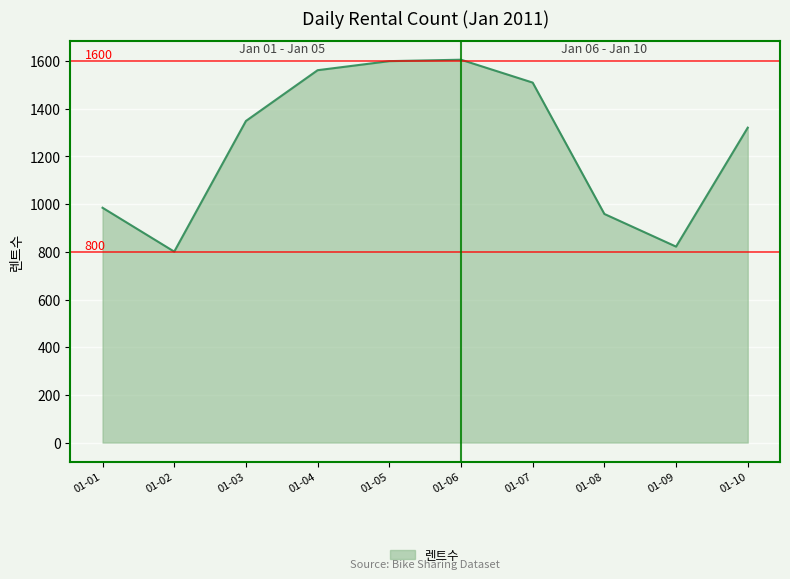

True or false: the data has more than 0 interior local peaks.

True